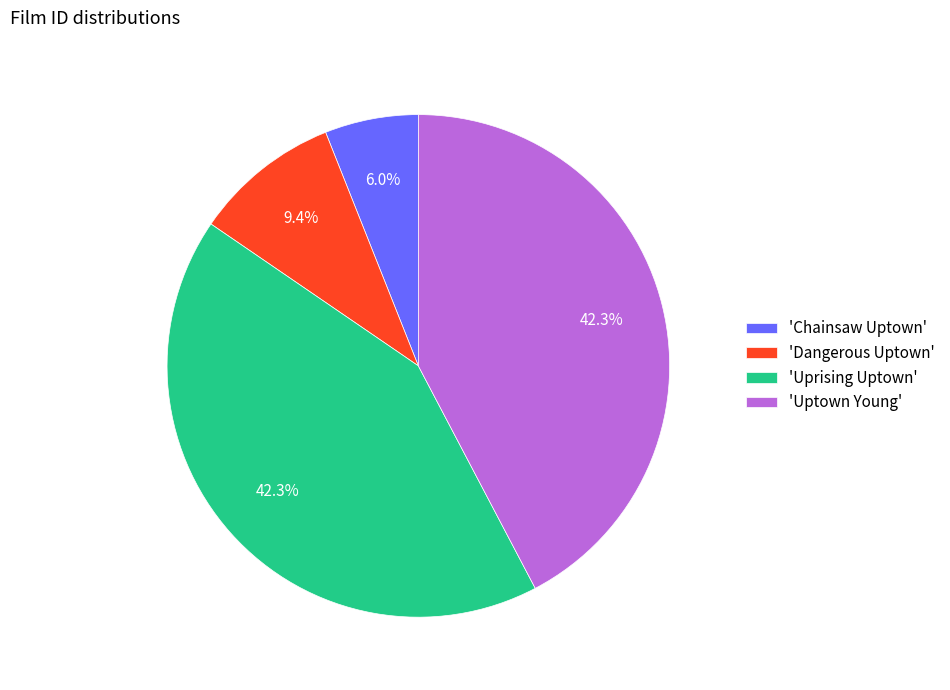

Is 'Chainsaw Uptown' the majority of the pie?

No